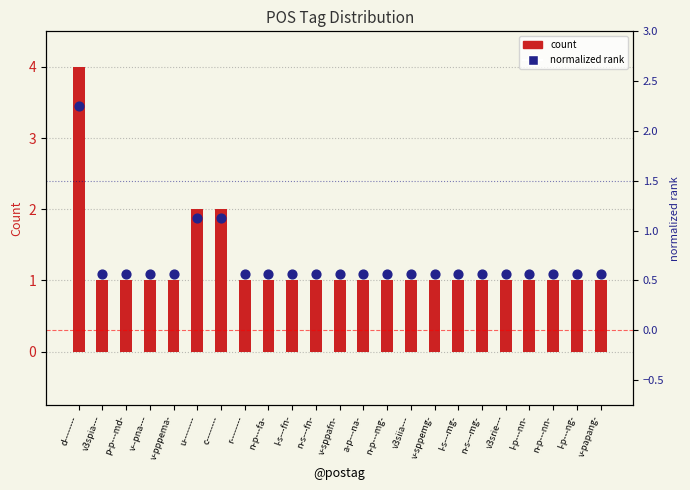

Is the value of normalized rank at v3siia--- greater than the value of count at v3spia---?

No